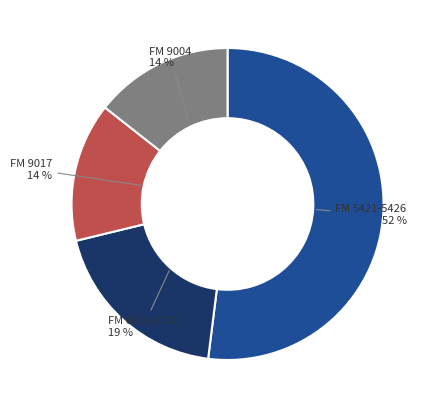

To the nearest percent, what is the difference between the largest and smallest slice percentages?

38%